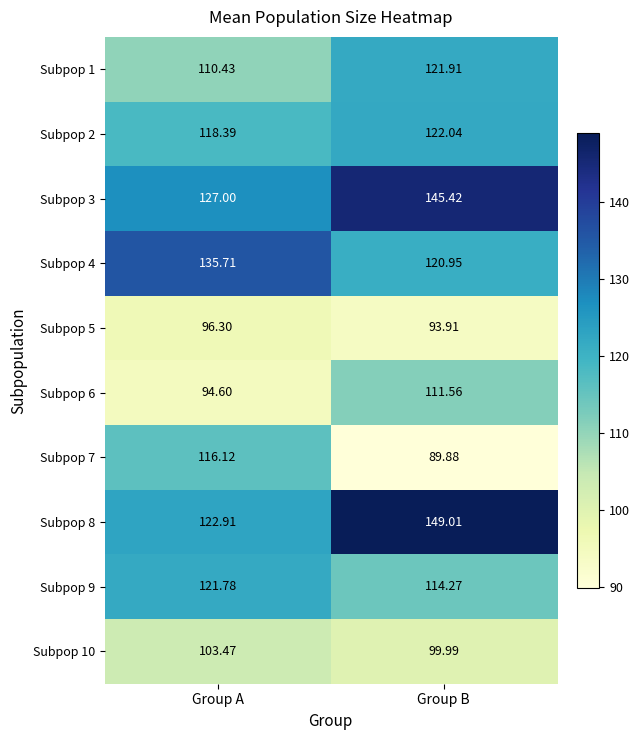

Between Group A and Group B, which series saw the biggest shift?

Subpop 7